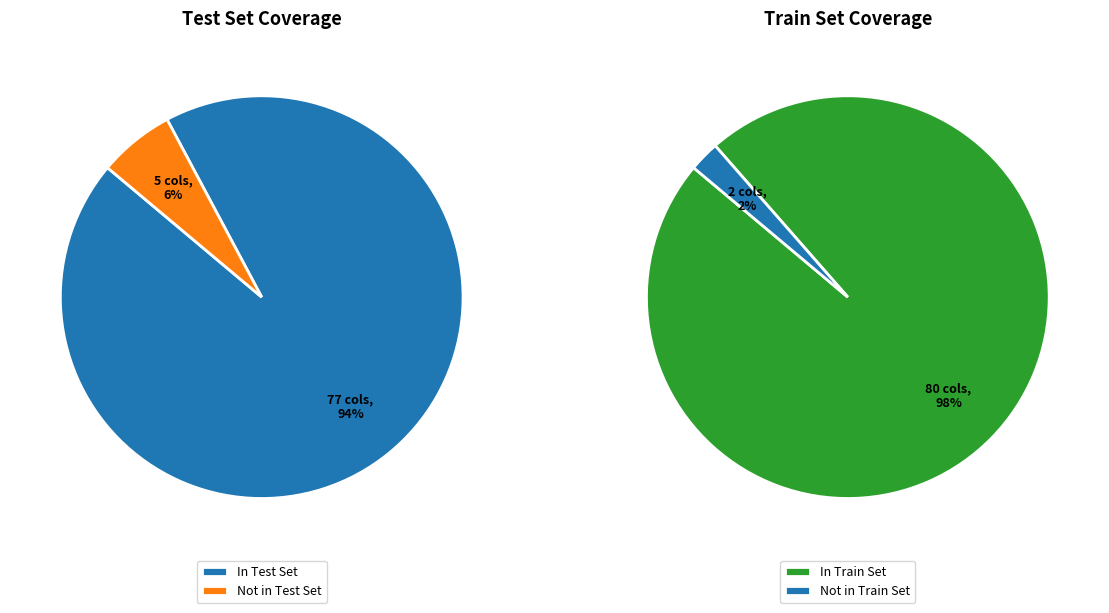

To the nearest percent, what percentage of the pie is contain_test=1?

94%